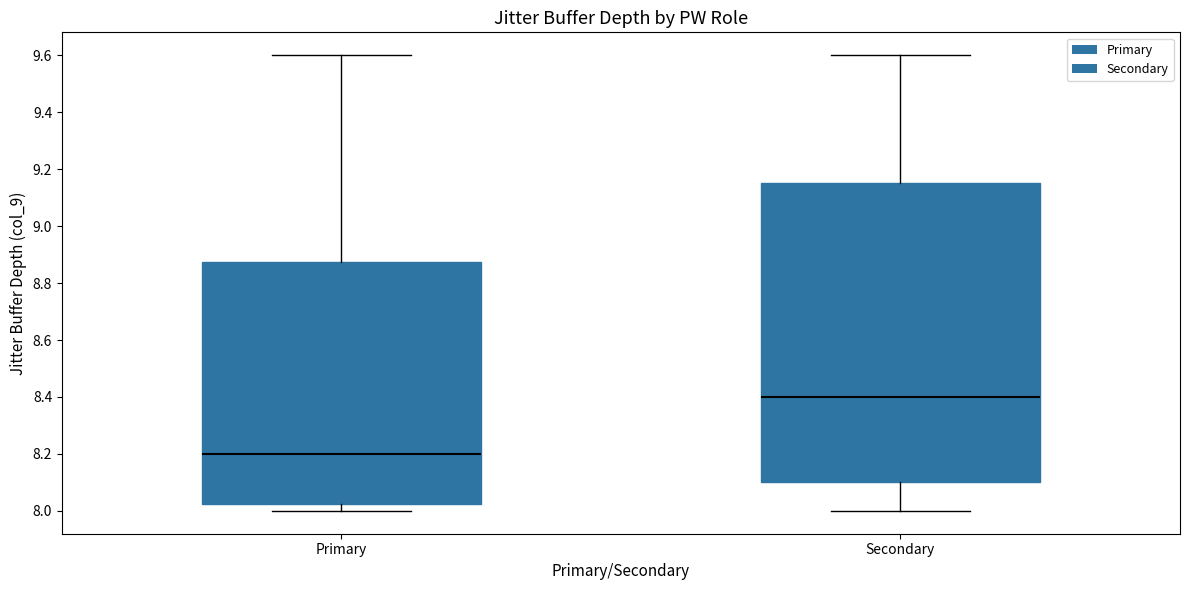

Reading left to right, transcribe this box plot: for each box, give where its median line is, the range the box spans, and where its two whiskers end, as read against the y-axis. The values are not printed on the chart, so give them approximately, as read against the axis.

Primary: median 8.20, box 8.02 to 8.88, whiskers 8.00 to 9.60
Secondary: median 8.40, box 8.10 to 9.16, whiskers 8.00 to 9.60